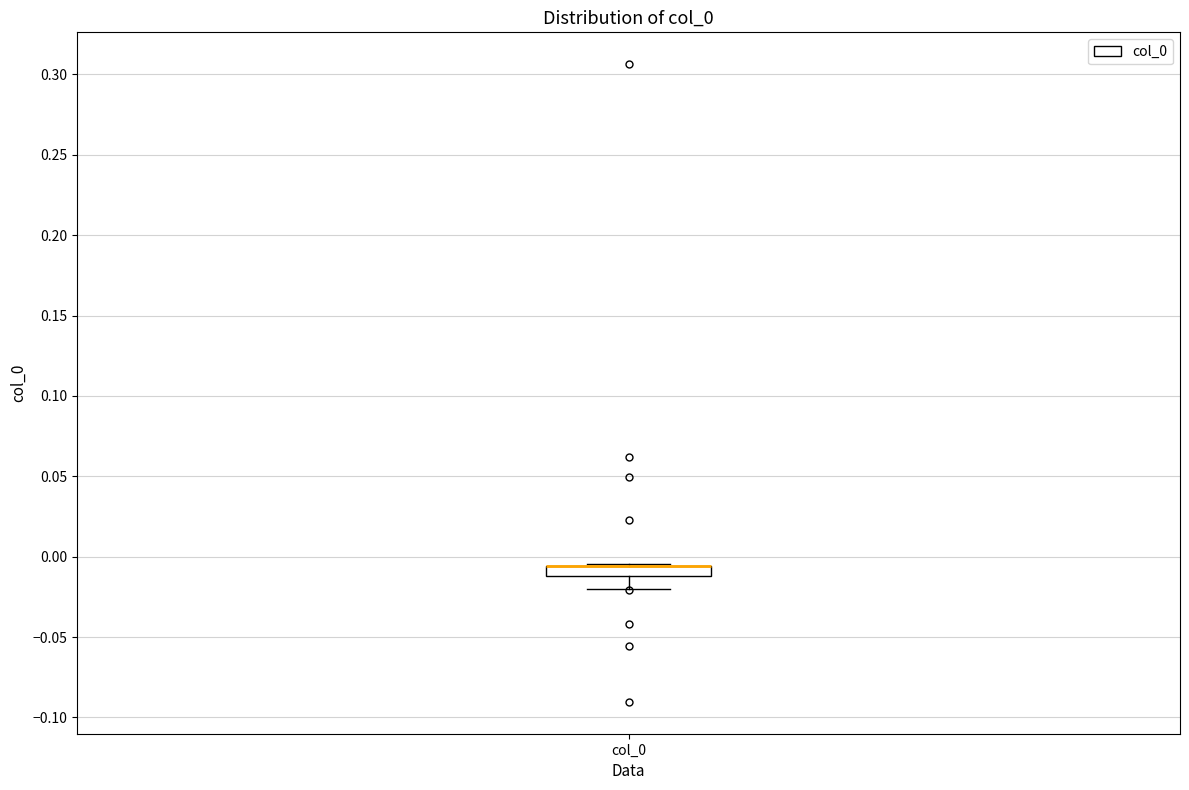

Where is the upper edge of the box for col_0 on the y-axis? The values are not printed on the chart, so give them approximately, as read against the axis.

-0.005